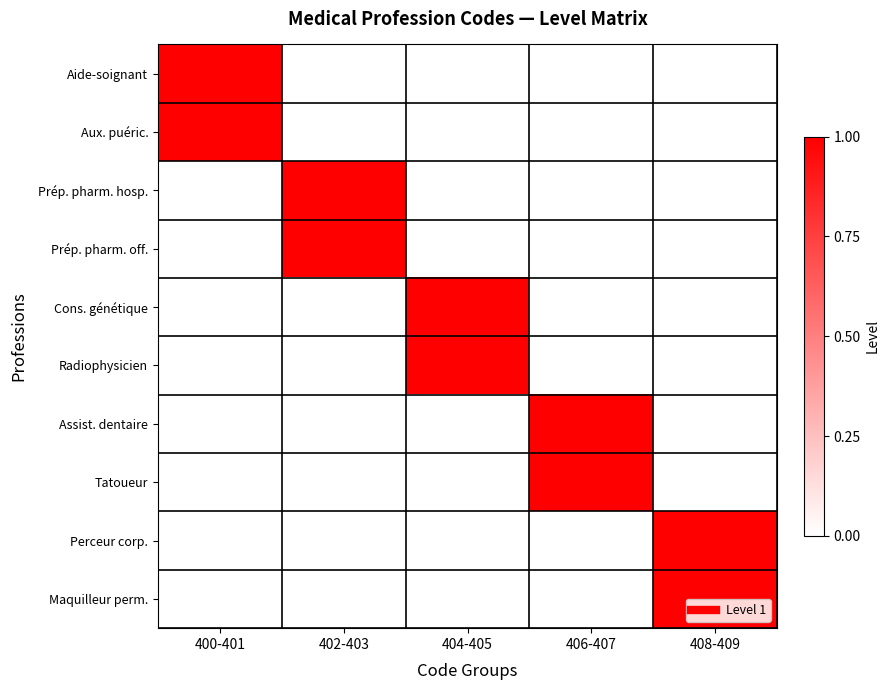

At which category is the sum across all series the highest?

400-401